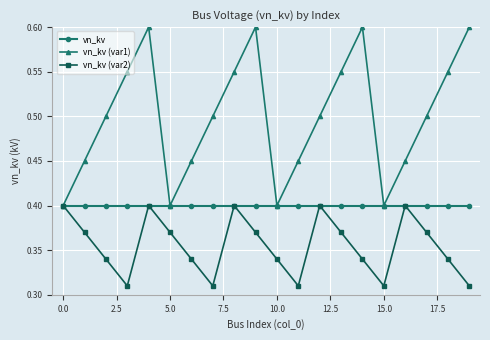

How many interior local valleys does the vn_kv (var1) series have?

3